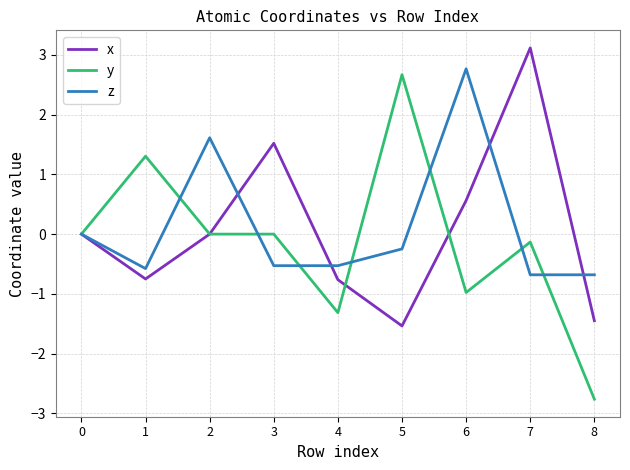

What value does the y series have at 5?

2.7